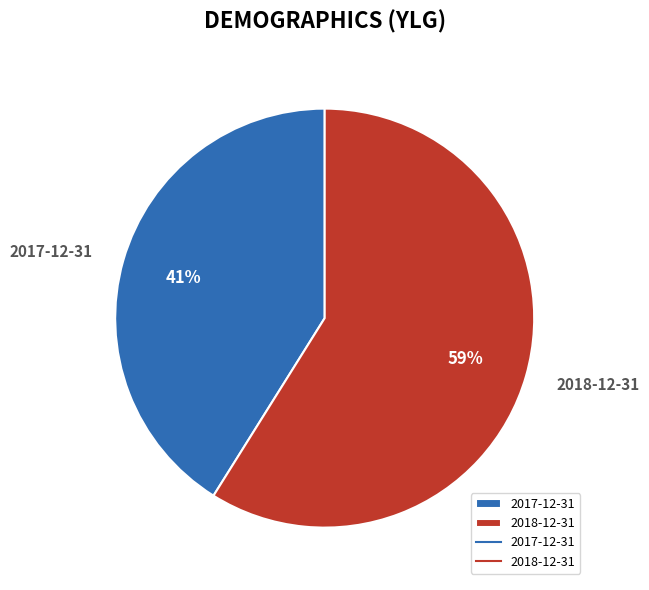

Does 2018-12-31 account for over 50% of the chart?

Yes